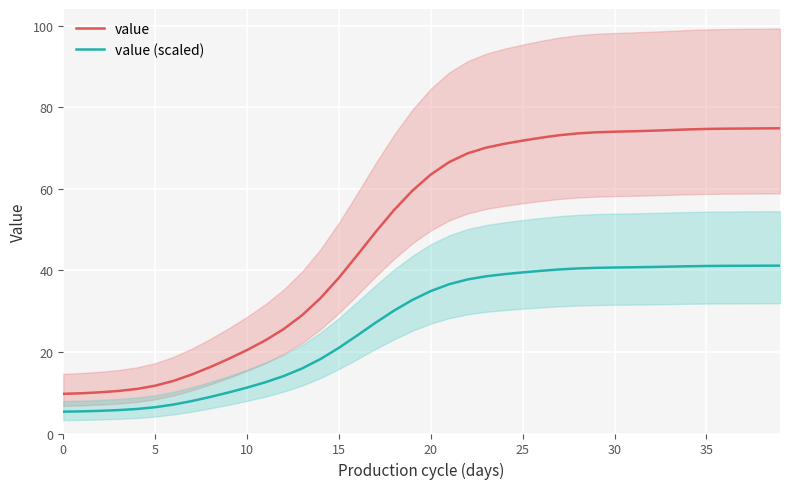

What is the minimum value for value (scaled)?

5.3